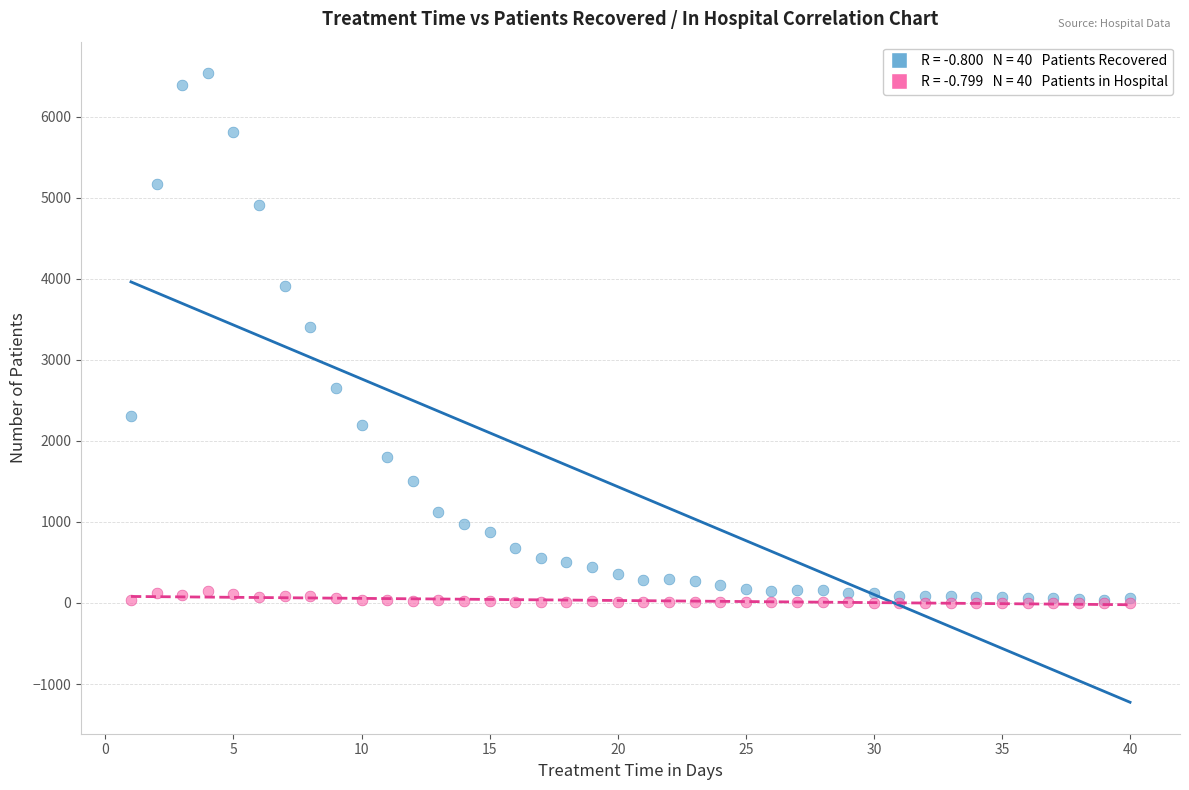

Across all series, what Y value is closest to 3268?

3403